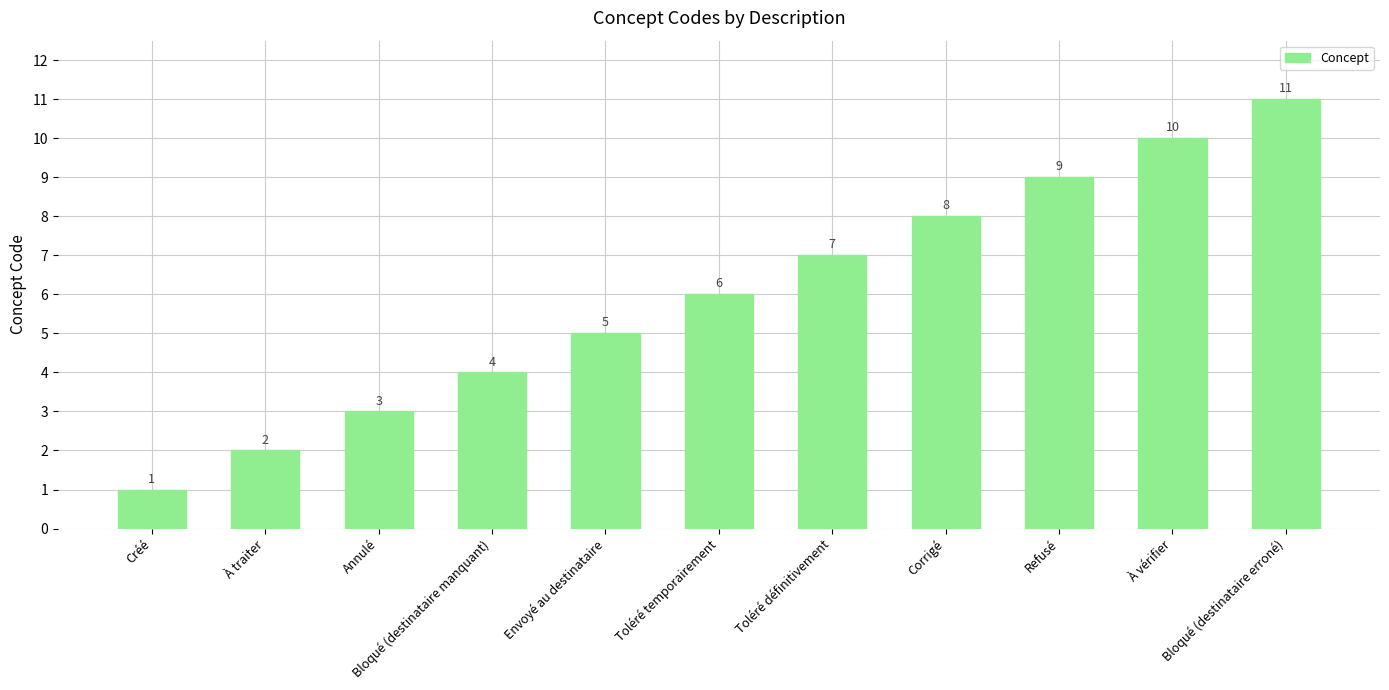

Which label corresponds to the largest value in the chart?

Bloqué (destinataire erroné)